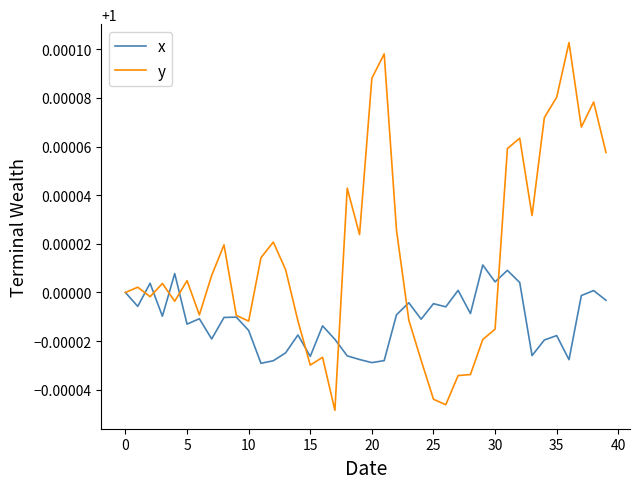

Which series has the largest total across all categories?

y